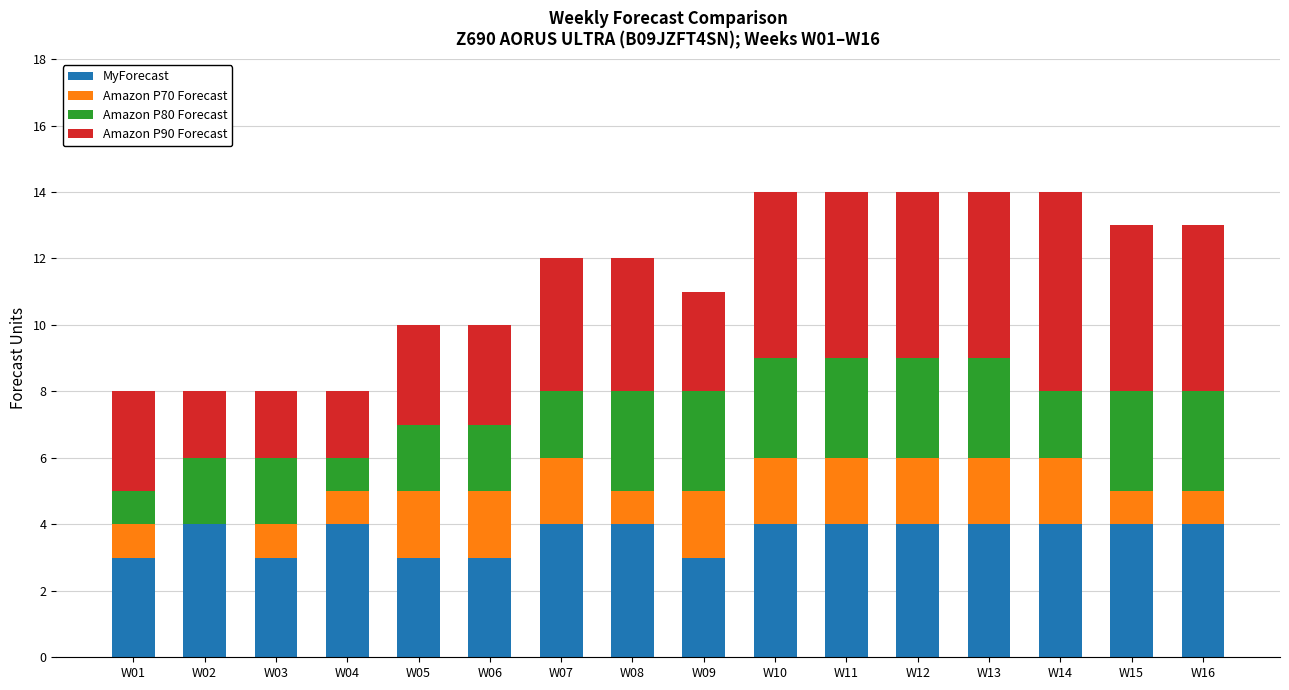

What is the maximum value for MyForecast?

4